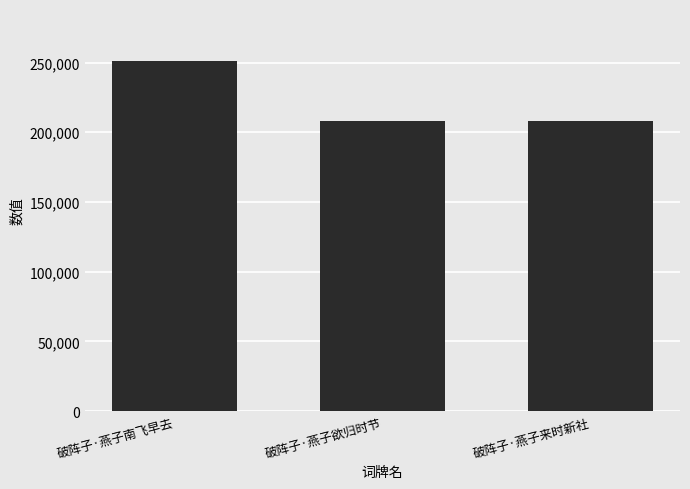

What is the sum of all values?

666522